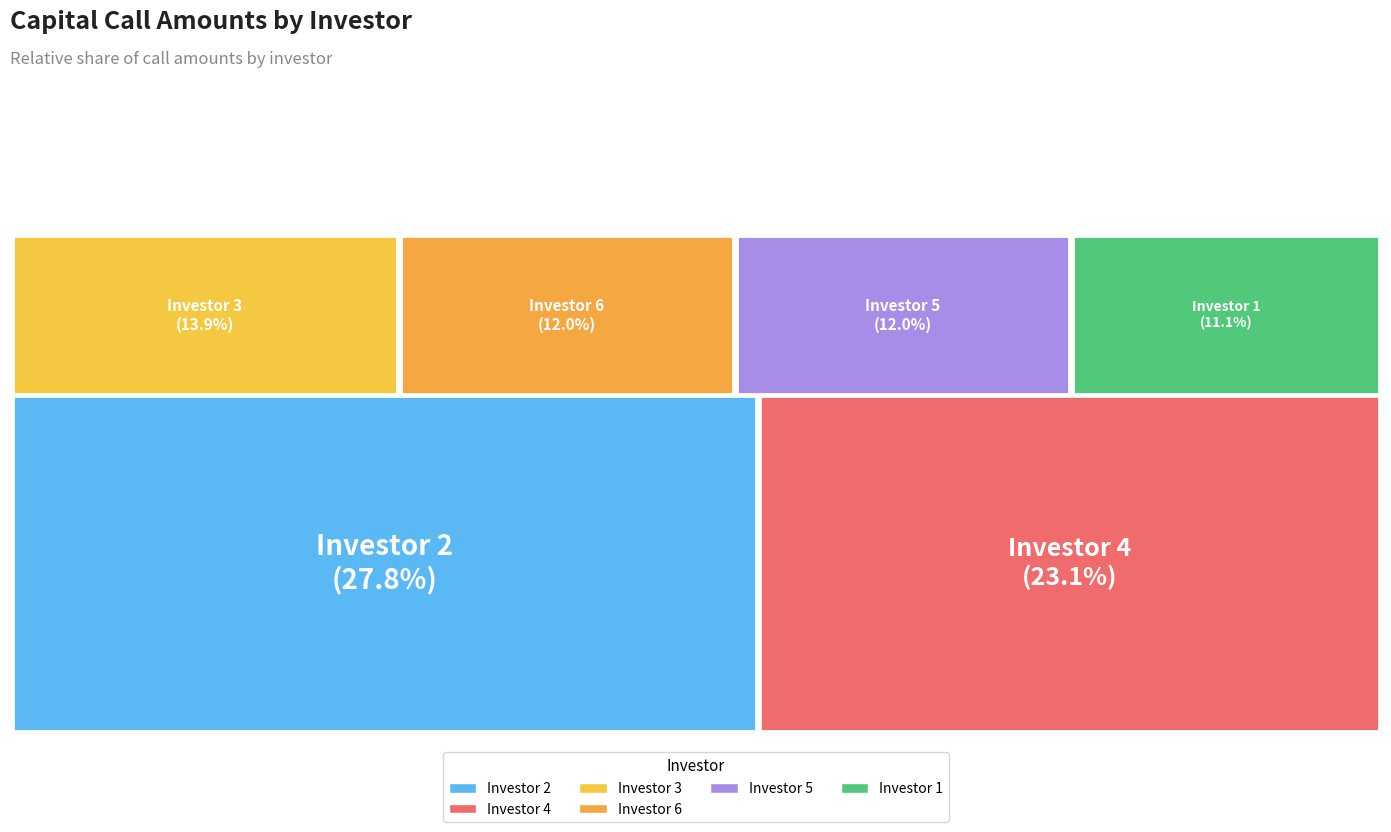

What percentage is NOT represented by Investor 2?

72.2%